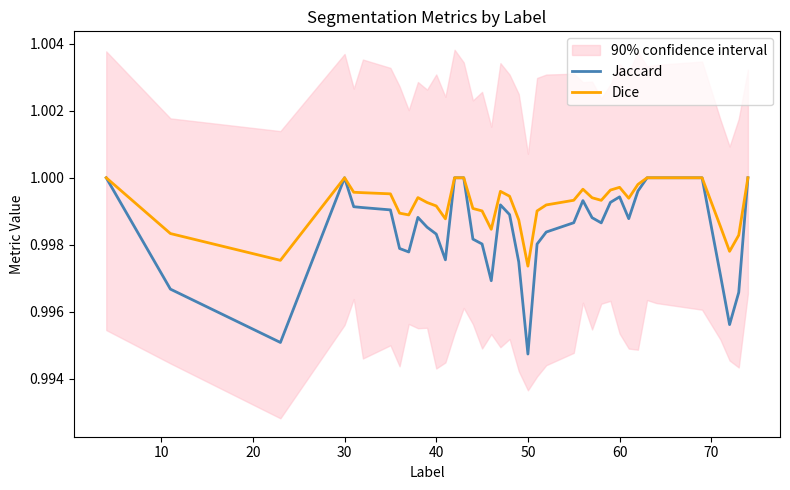

Where is Jaccard nearest to the value 0?

50